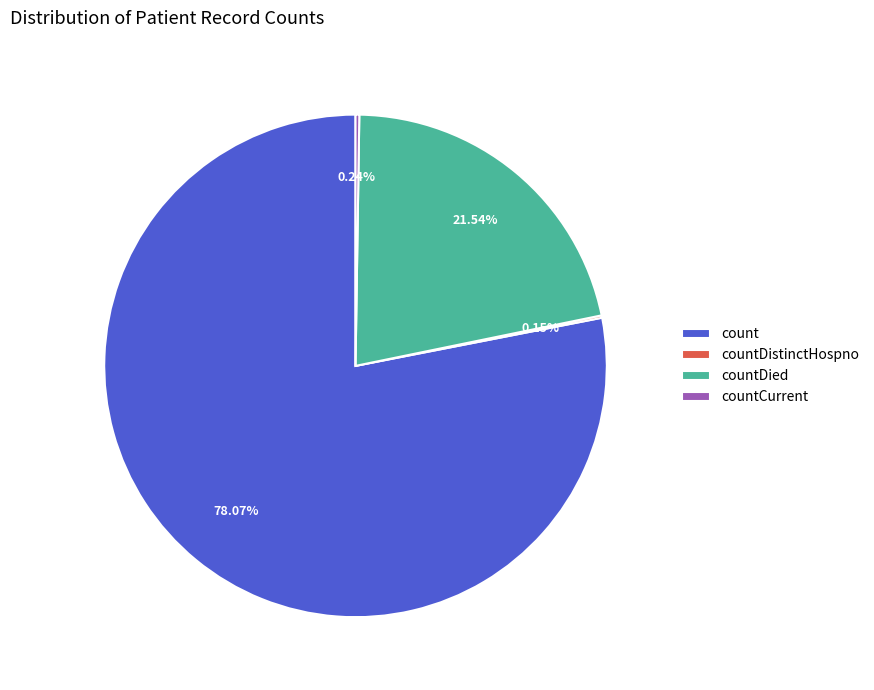

Which category accounts for the majority?

count